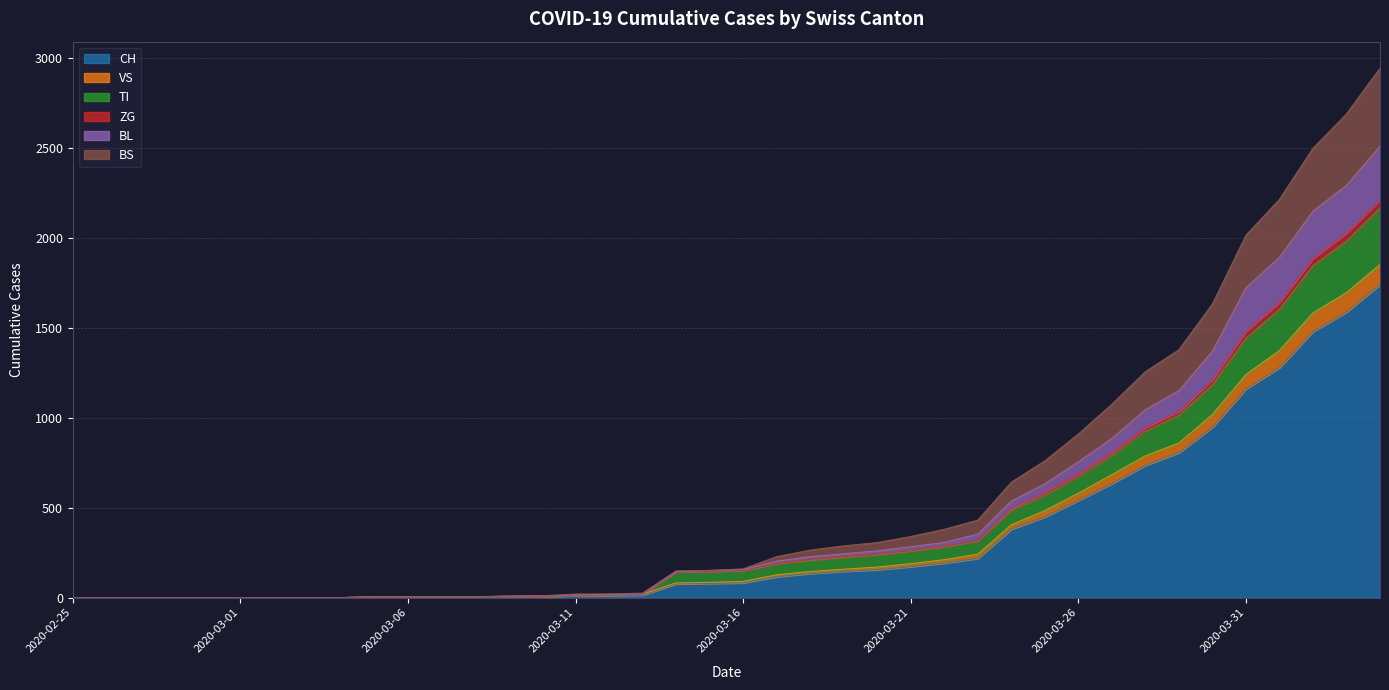

How many lines are shown in the chart?

6